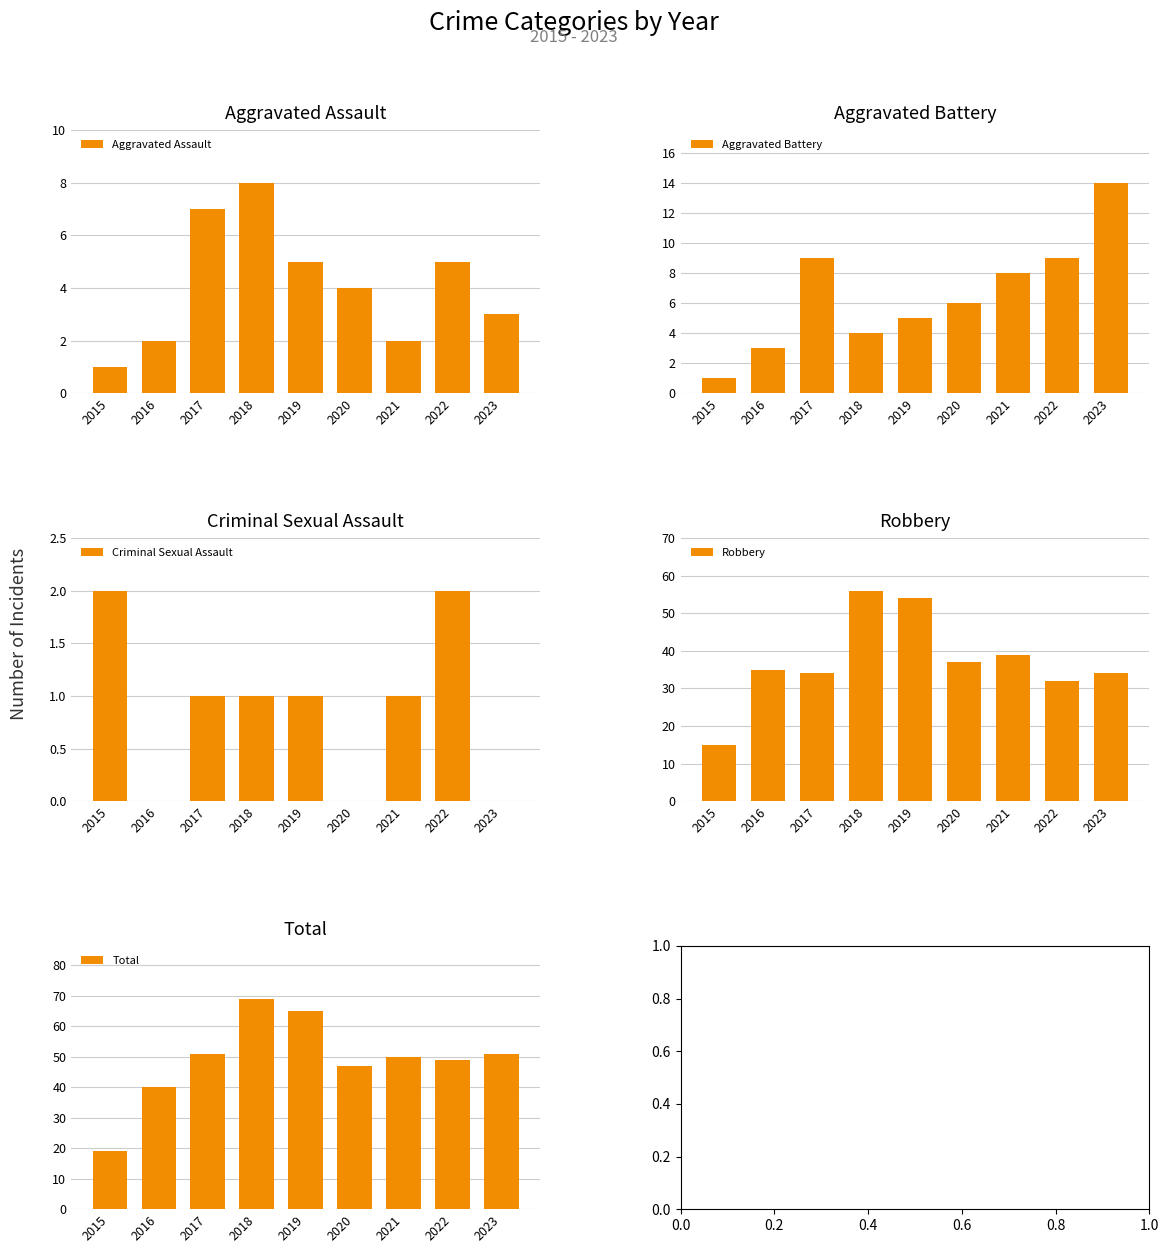

Is the value of Total at 2021 greater than the value of Aggravated Battery at 2018?

Yes